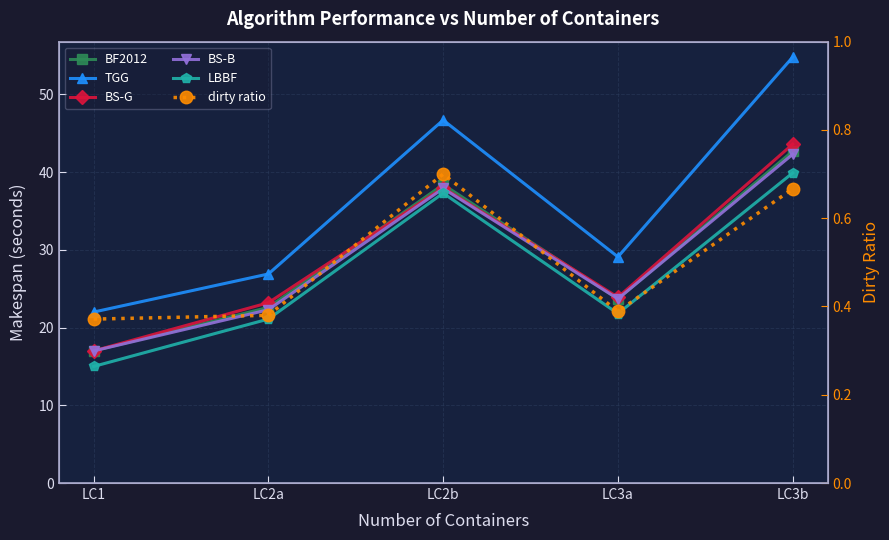

What are all the series names shown in the legend?

BF2012, TGG, BS-G, BS-B, LBBF, dirty ratio